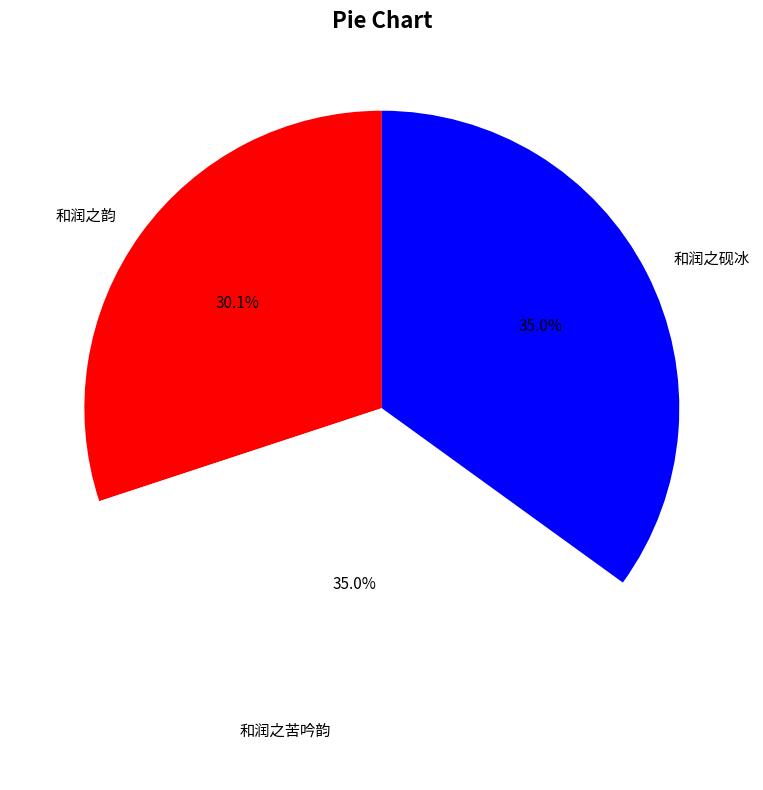

Is 和润之苦吟韵 the majority of the pie?

No